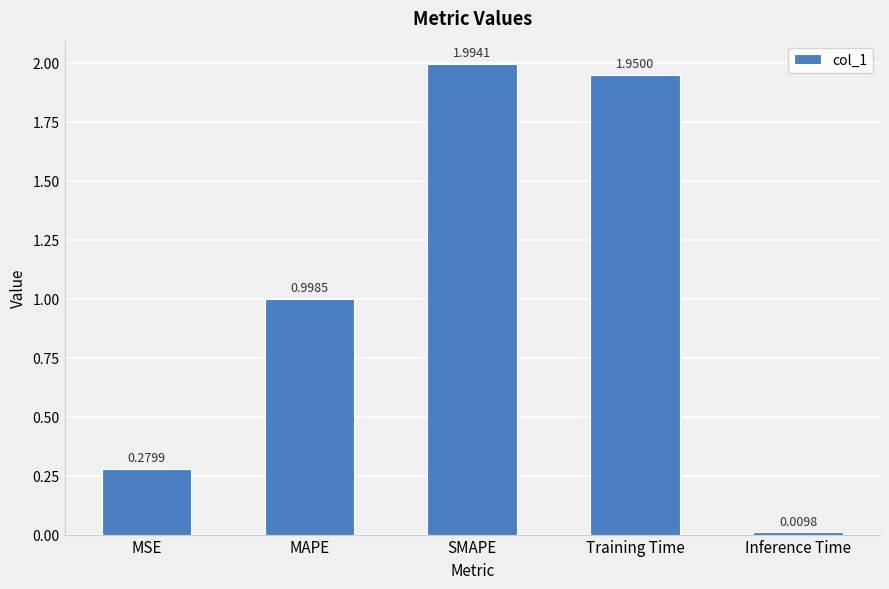

Between Training Time and MAPE, which is larger?

Training Time